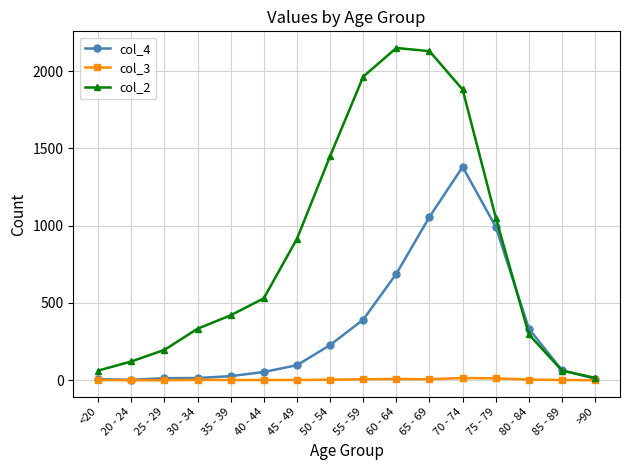

What position from the right is 25 - 29?

14